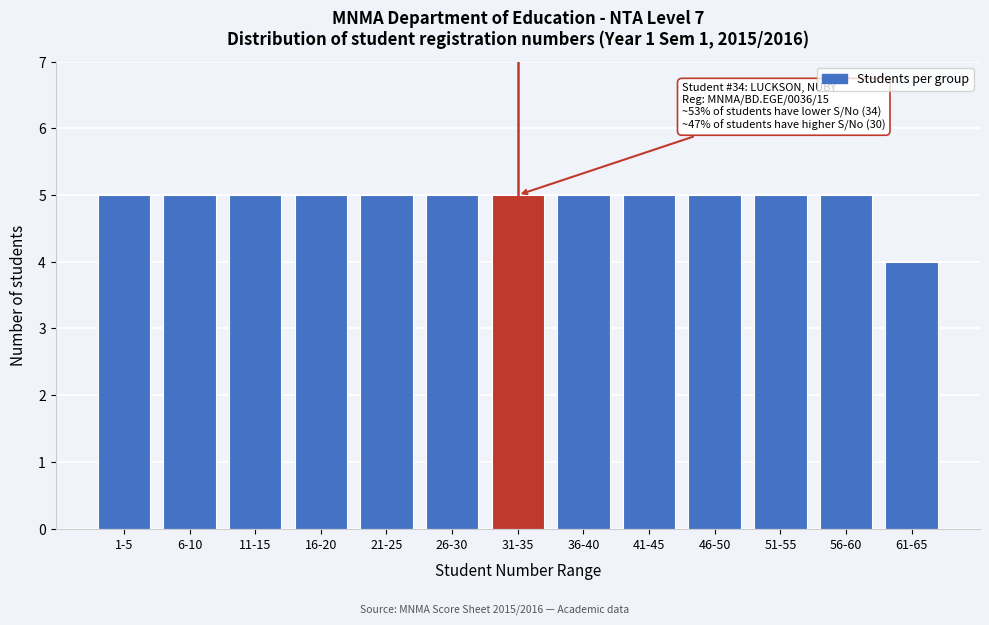

Reading left to right, transcribe all the data shown in this chart.

1-5=5	6-10=5	11-15=5	16-20=5	21-25=5	26-30=5	31-35=5	36-40=5	41-45=5	46-50=5	51-55=5	56-60=5	61-65=4